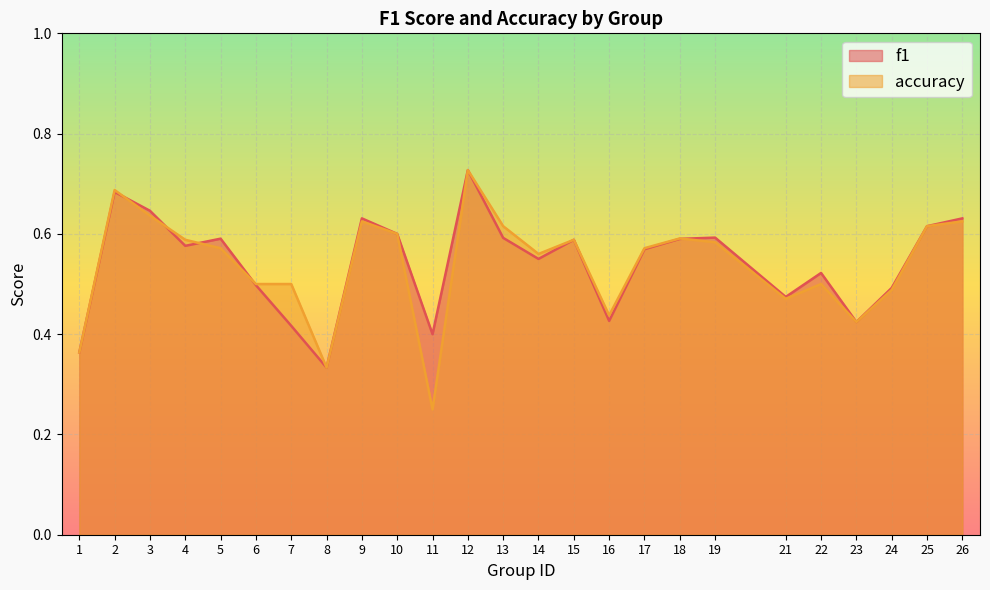

Between 10 and 13, which series saw the biggest shift?

accuracy